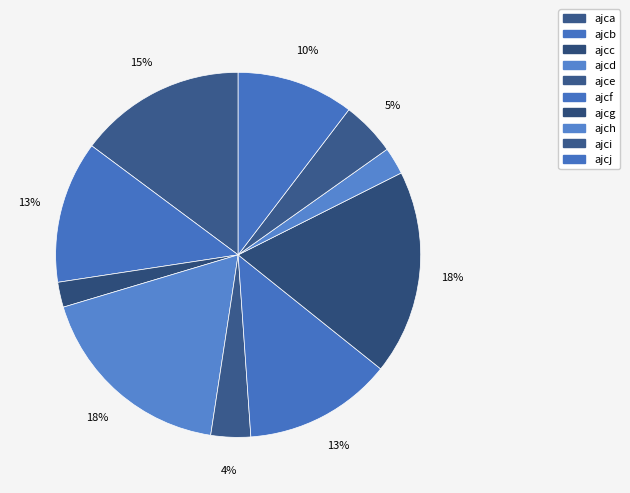

Does ajch represent more than half of the total?

No